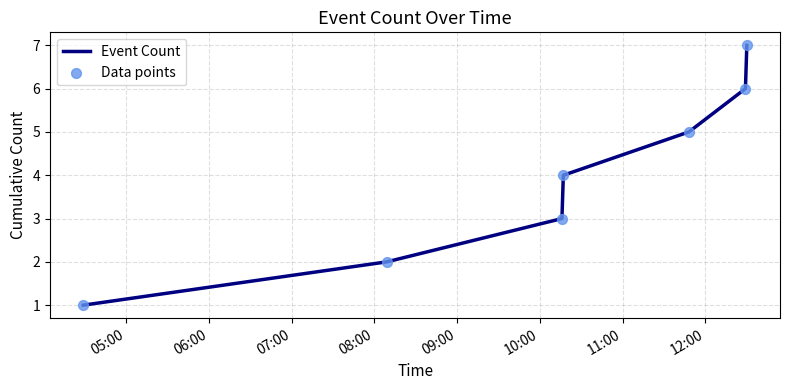

What is the difference between the maximum and minimum values?

6